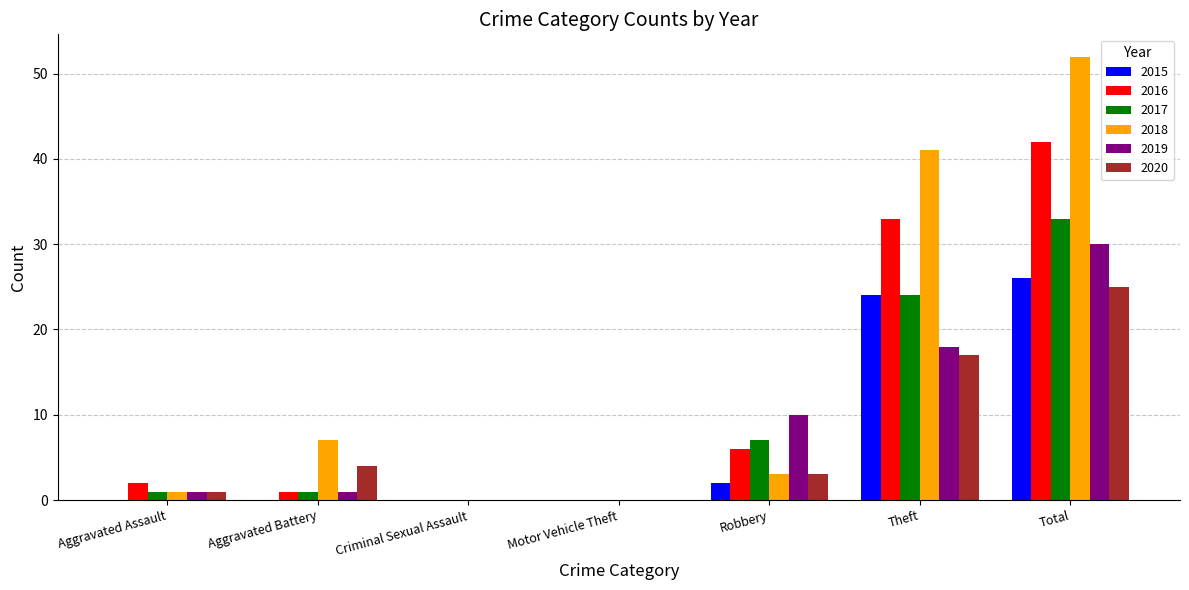

What is the maximum value shown in the chart?

52